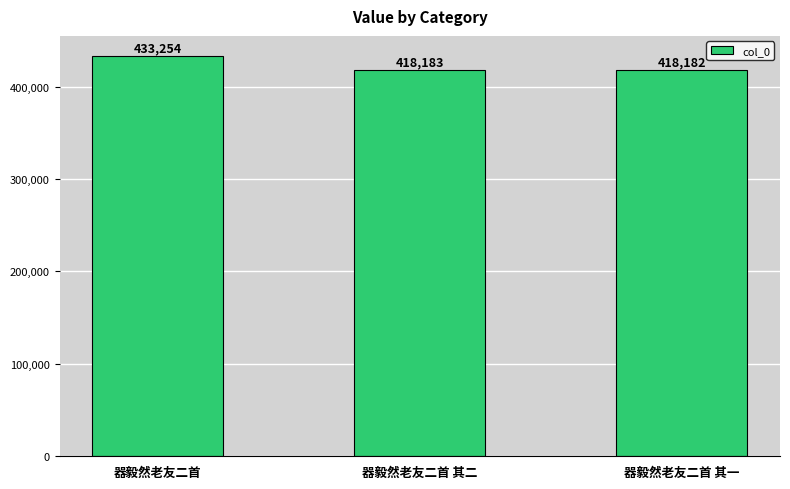

What is the change in value from 器毅然老友二首 to 器毅然老友二首 其一?

-15072